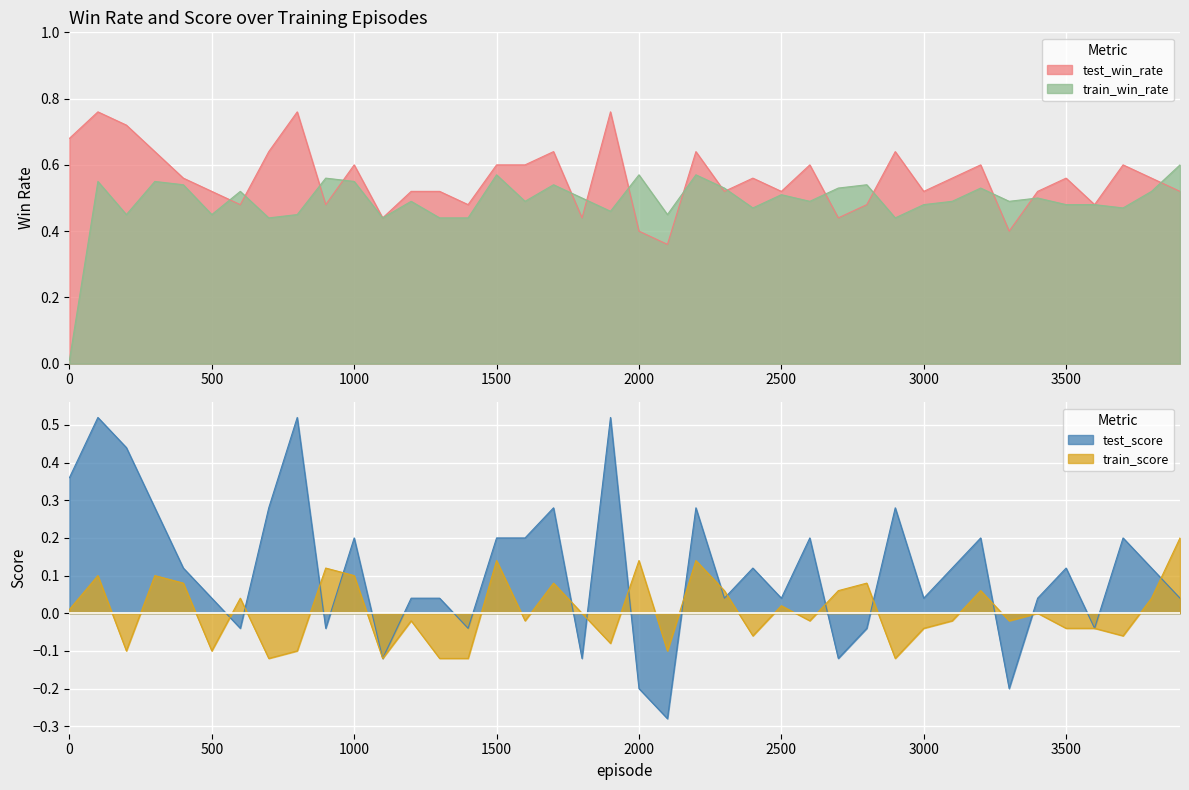

At how many categories does at least one series exceed 0?

40